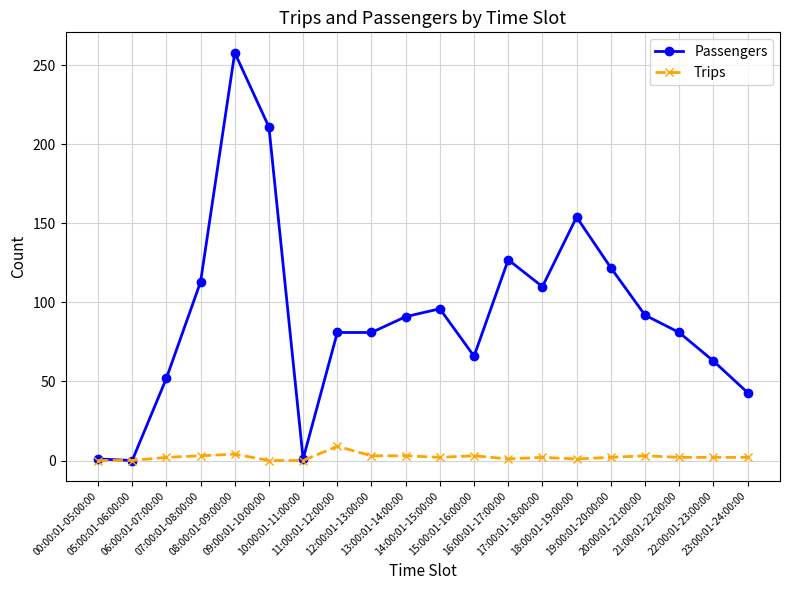

Which series has the largest total across all categories?

Passengers